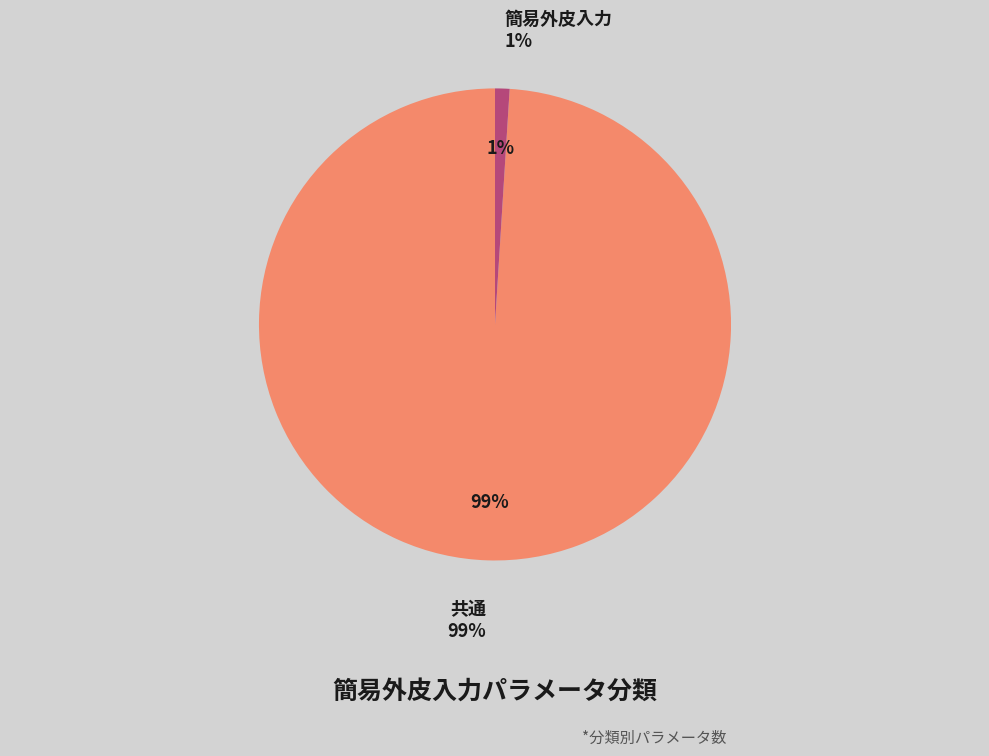

Is there any slice that represents more than half of the pie?

Yes